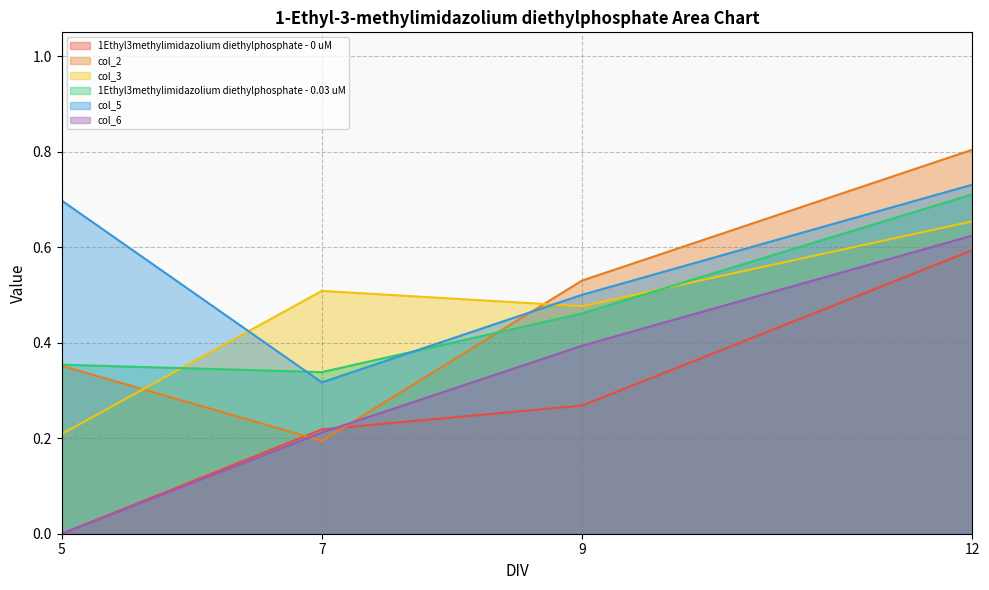

What are all the series names shown in the legend?

1Ethyl3methylimidazolium diethylphosphate - 0 uM, col_2, col_3, 1Ethyl3methylimidazolium diethylphosphate - 0.03 uM, col_5, col_6